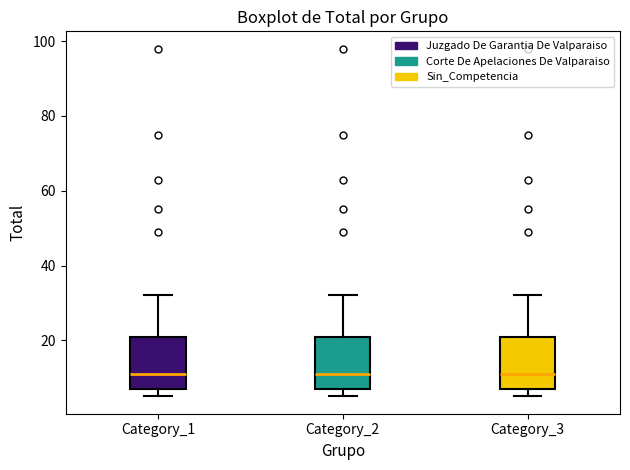

Reading left to right, transcribe this box plot: for each box, give where its median line is, the range the box spans, and where its two whiskers end, as read against the y-axis. The values are not printed on the chart, so give them approximately, as read against the axis.

Category_1: median 12, box 8 to 22, whiskers 6 to 32
Category_2: median 12, box 8 to 22, whiskers 6 to 32
Category_3: median 12, box 8 to 22, whiskers 6 to 32